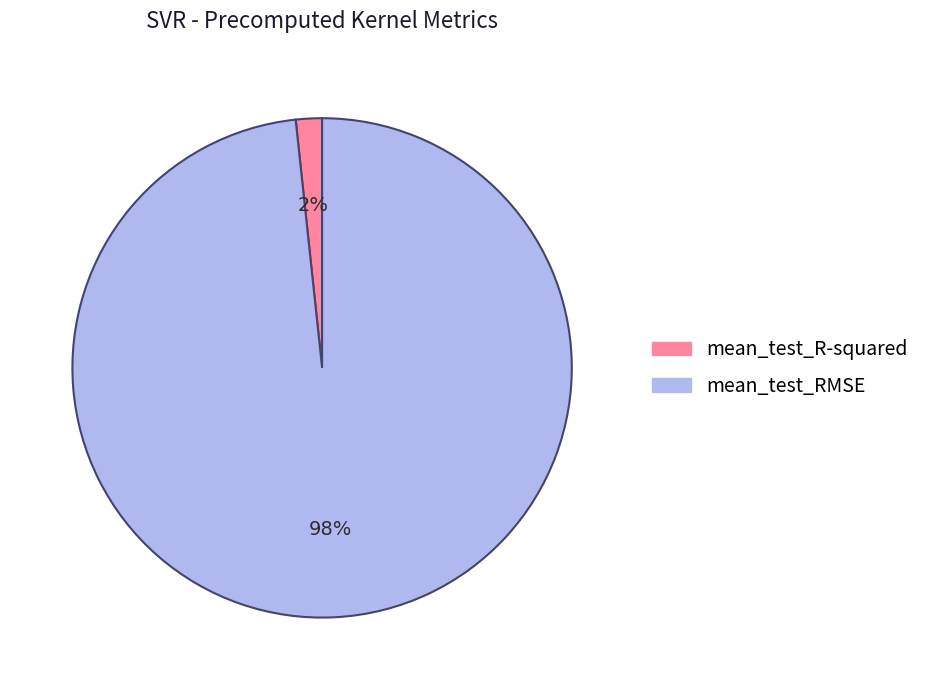

Do mean_test_R-squared and mean_test_RMSE together represent more than half of the pie?

Yes